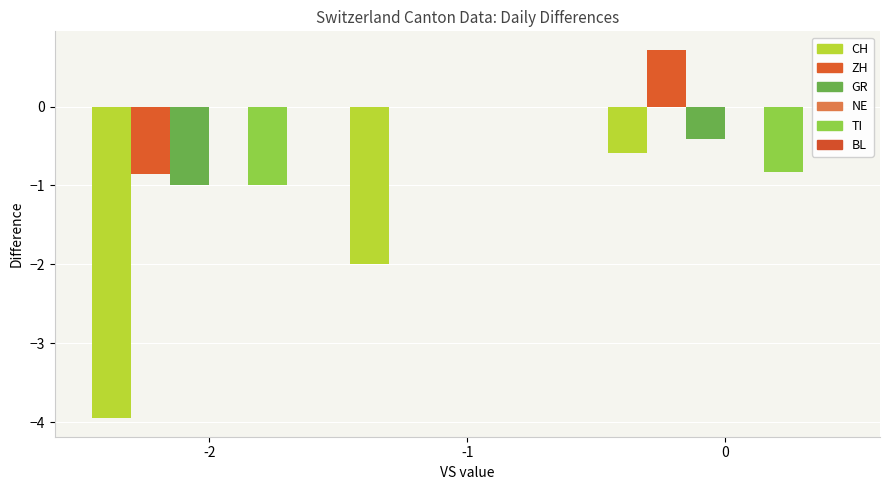

What is the greatest value displayed?

0.7